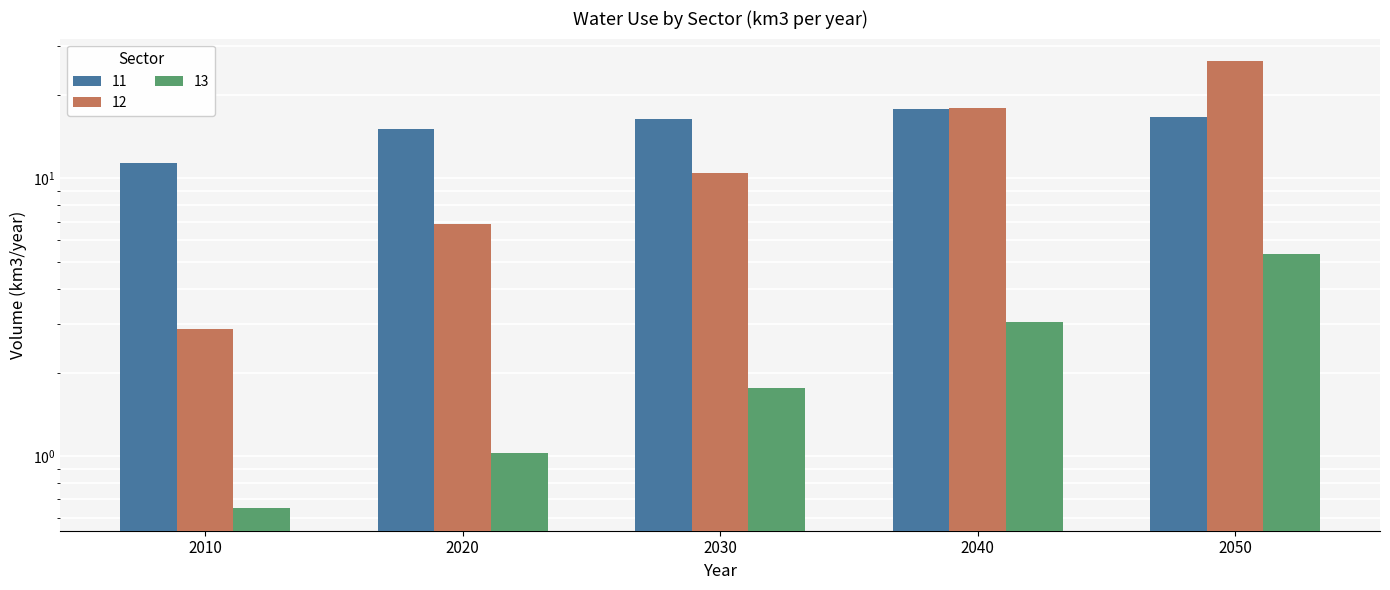

Rank the series by their maximum value, from lowest to highest.

13, 11, 12